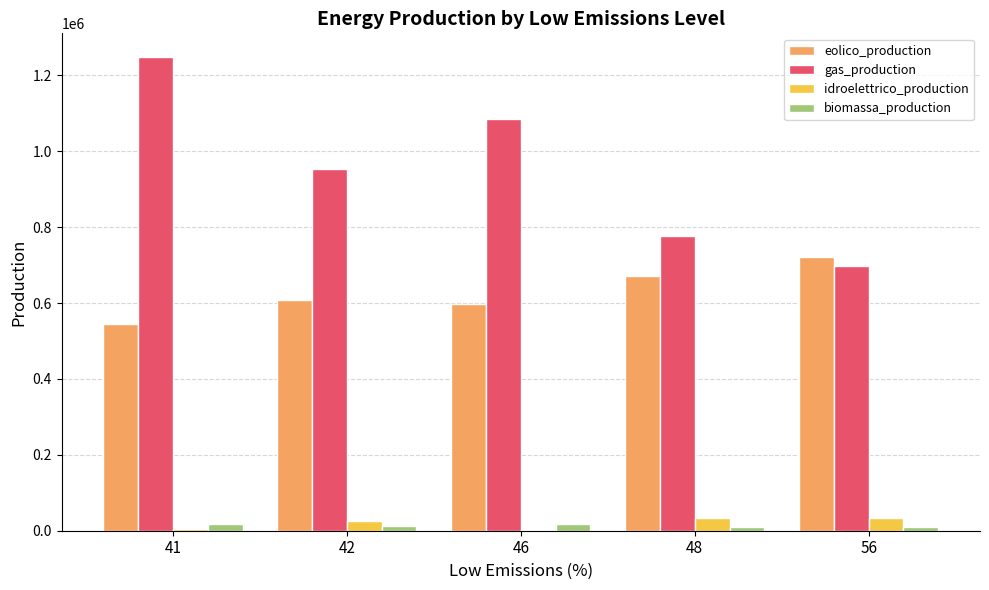

What is the highest value of the idroelettrico_production series?

34020.0